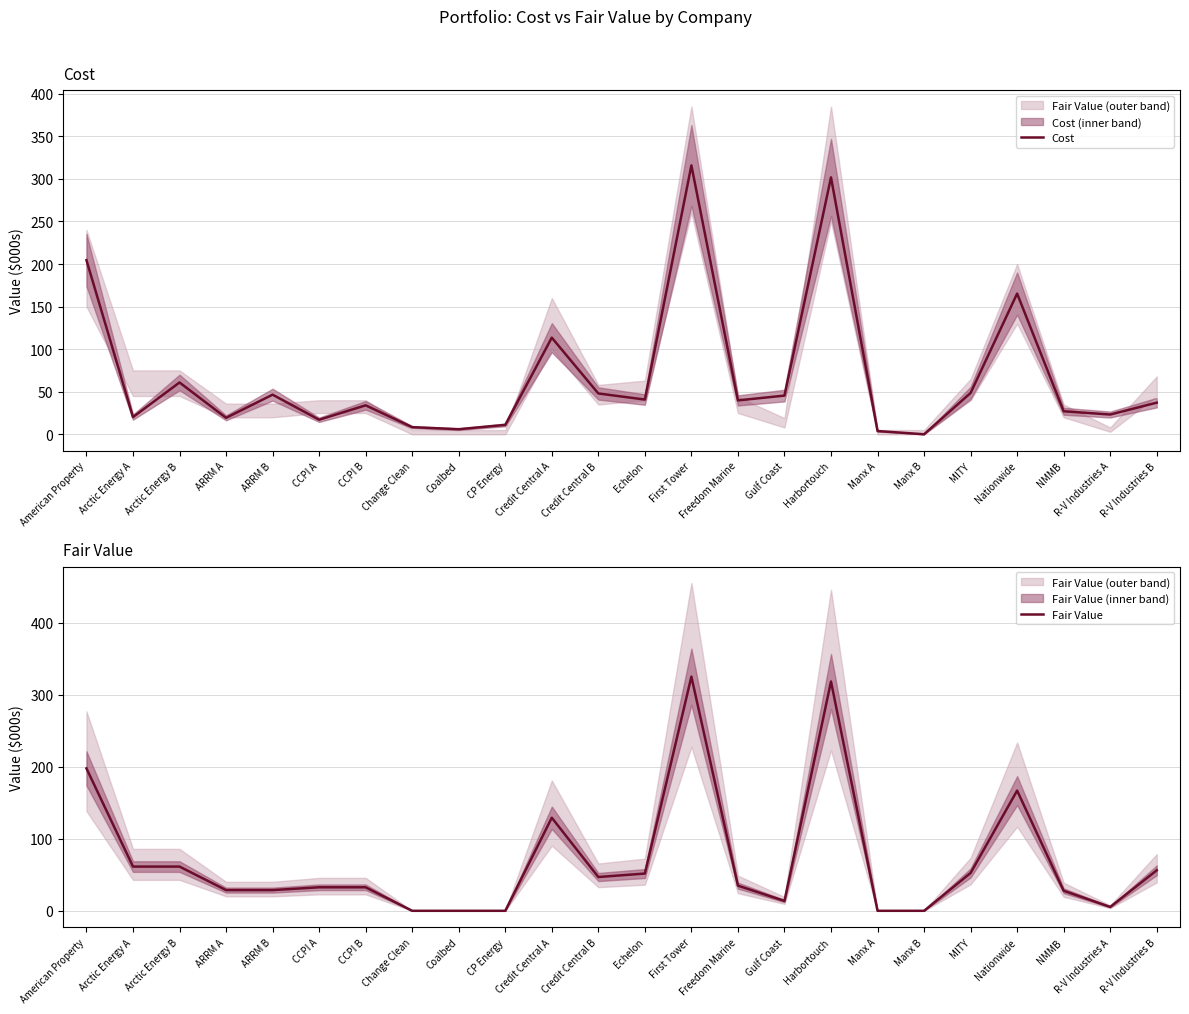

Is the value of Cost at Change Clean greater than the value of Fair Value at First Tower?

No